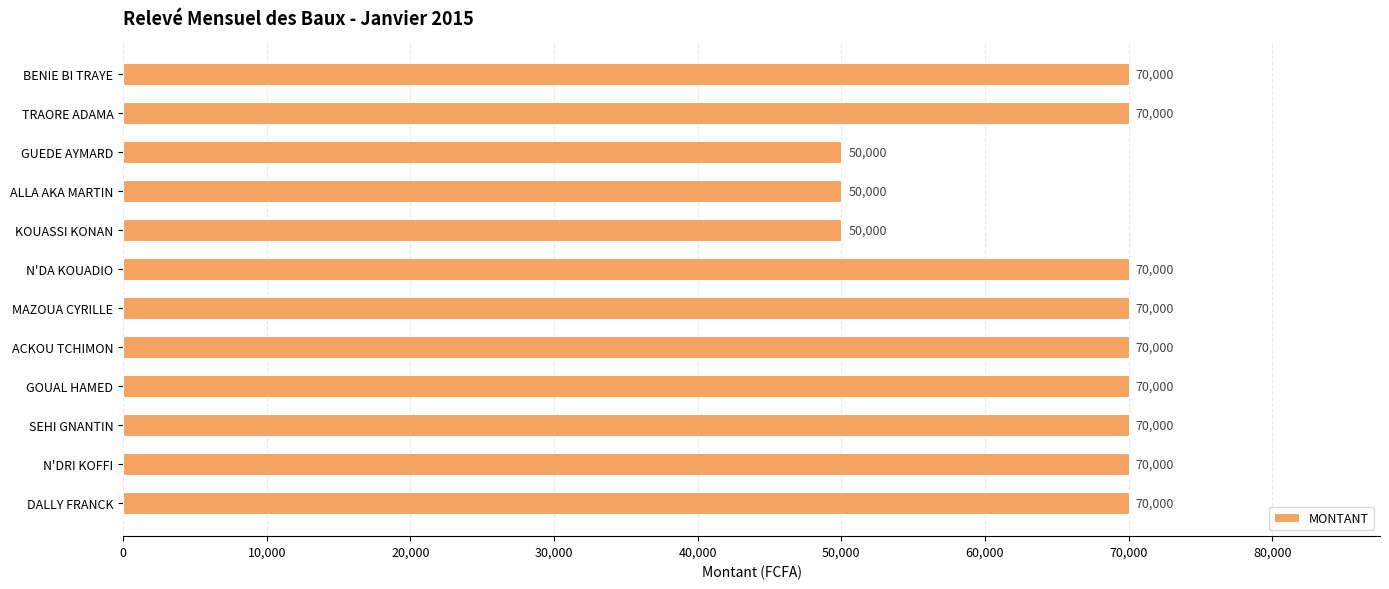

What is the maximum value shown in the chart?

70000